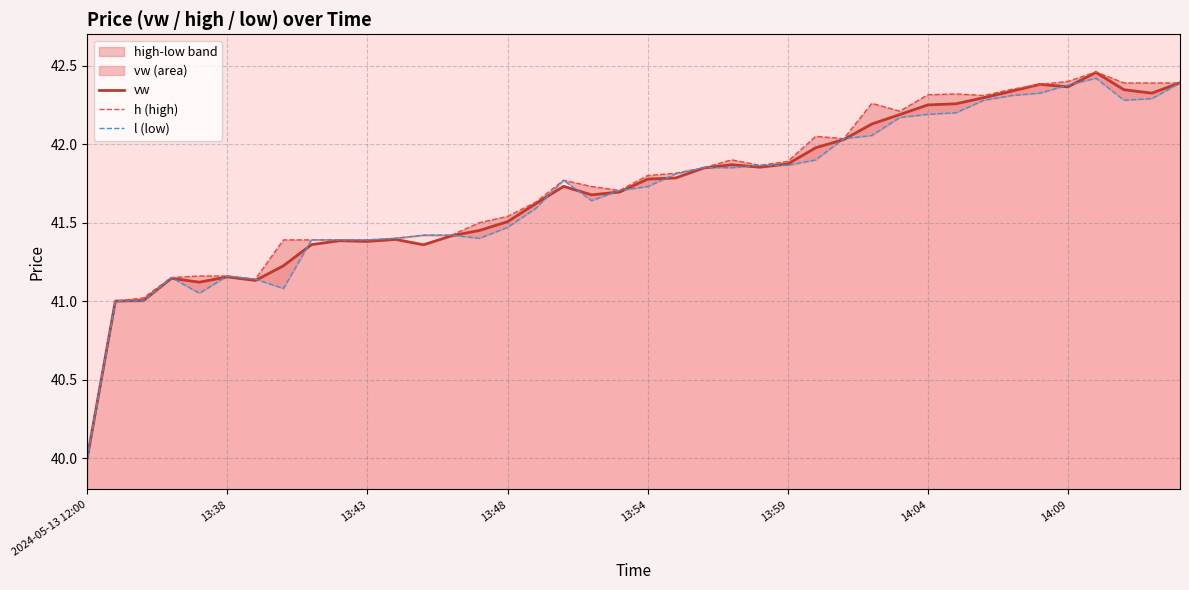

Which category has the lowest value in the vw series?

2024-05-13 12:00